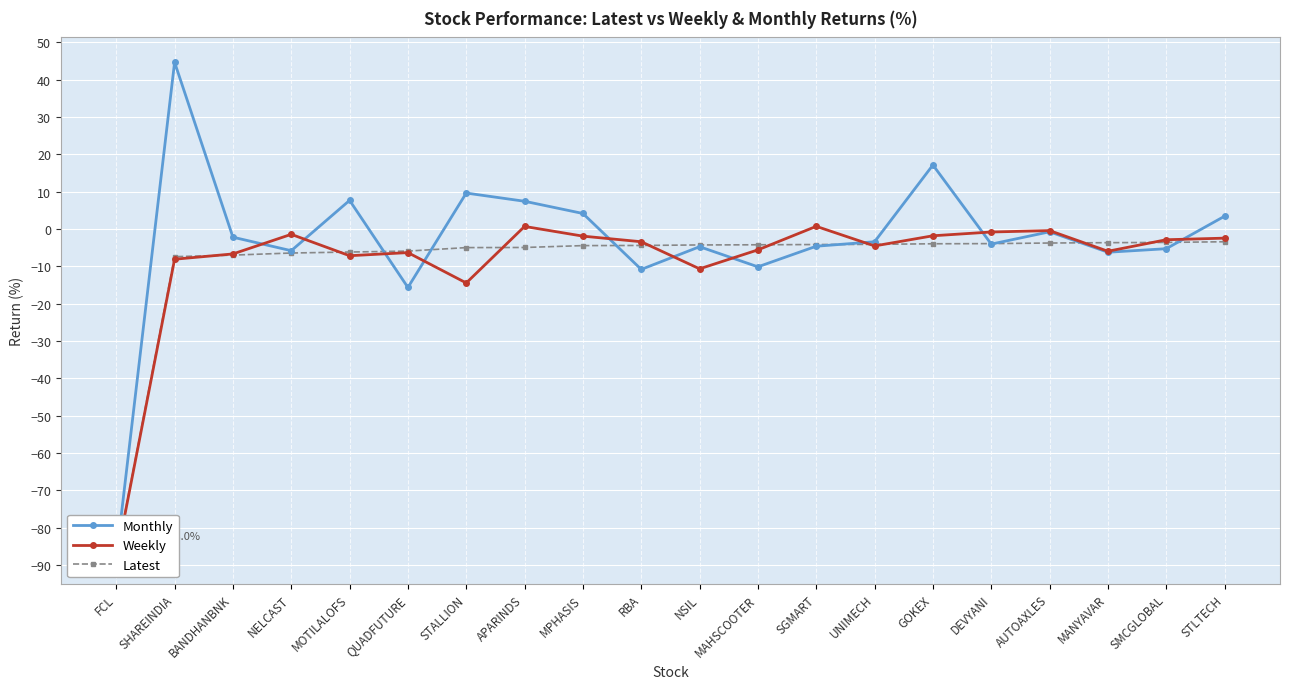

At which category is the sum across all series the highest?

SHAREINDIA